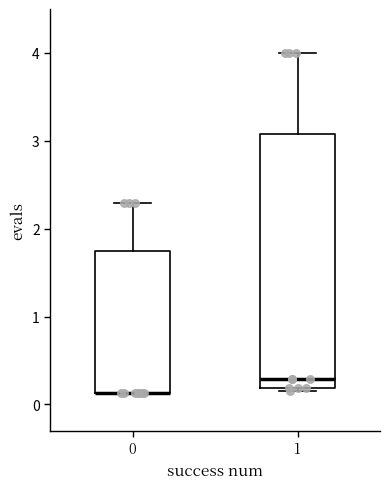

Comparing the boxes themselves (not the whiskers), which one is the tallest?

1